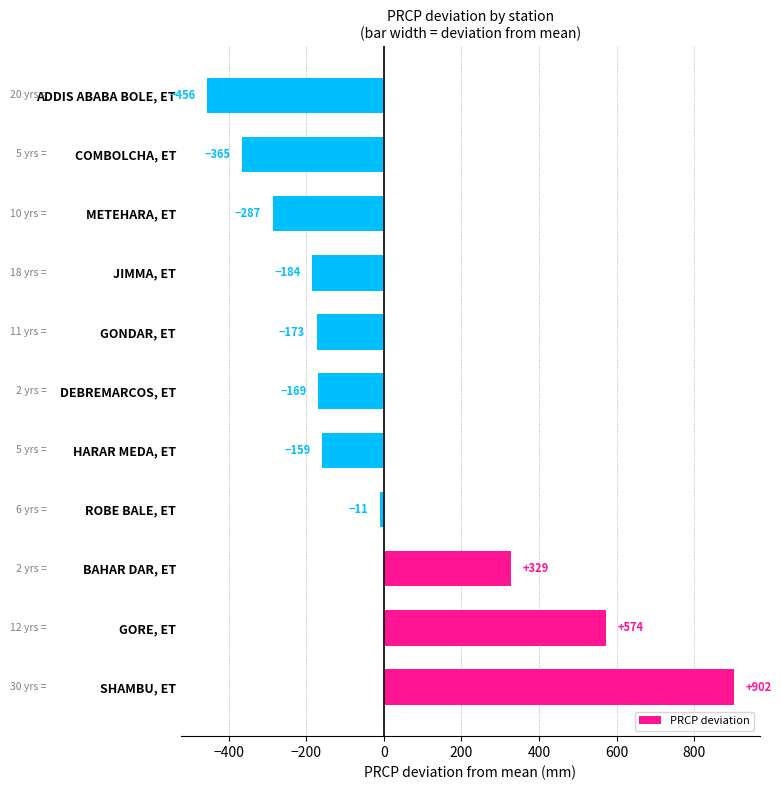

List the labels in order of value, largest first.

SHAMBU, ET, GORE, ET, BAHAR DAR, ET, ROBE BALE, ET, HARAR MEDA, ET, DEBREMARCOS, ET, GONDAR, ET, JIMMA, ET, METEHARA, ET, COMBOLCHA, ET, ADDIS ABABA BOLE, ET